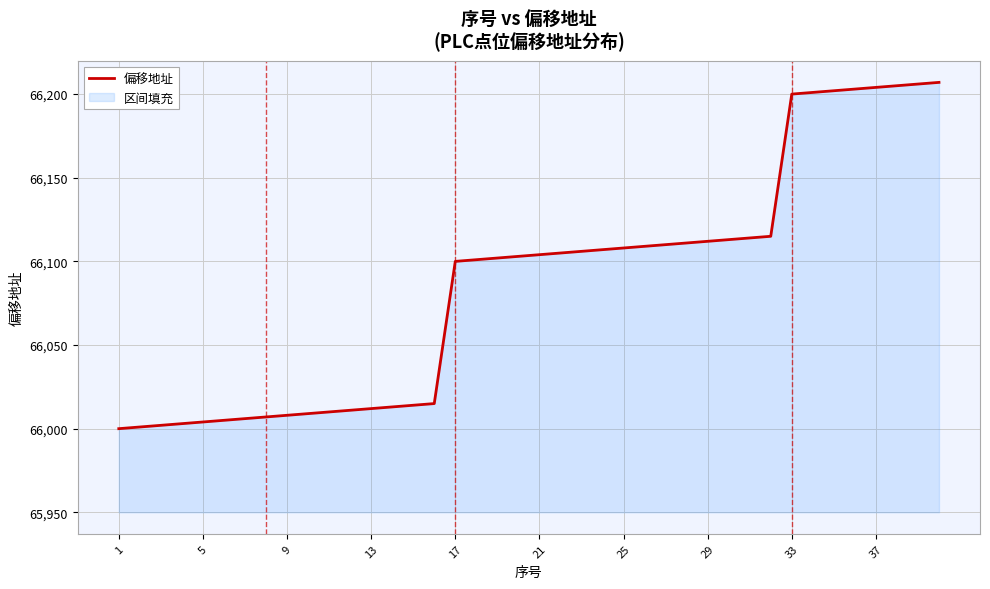

Reading left to right, list all the values displayed in this chart.

66000	66001	66002	66003	66004	66005	66006	66007	66008	66009	66010	66011	66012	66013	66014	66015	66100	66101	66102	66103	66104	66105	66106	66107	66108	66109	66110	66111	66112	66113	66114	66115	66200	66201	66202	66203	66204	66205	66206	66207